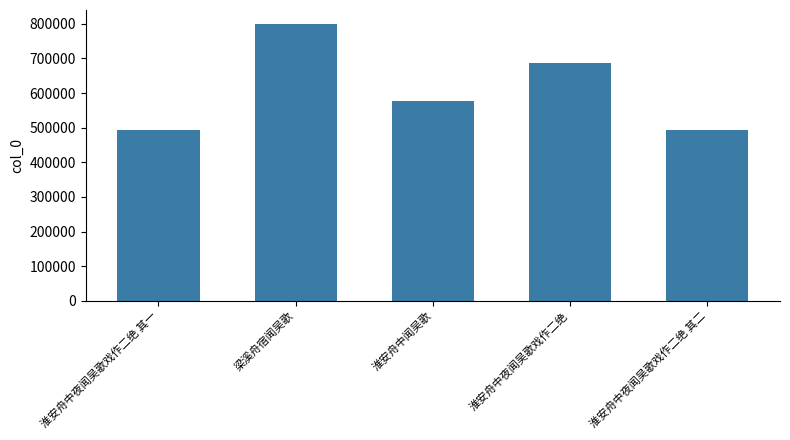

Which label corresponds to the largest value in the chart?

梁溪舟宿闻吴歌